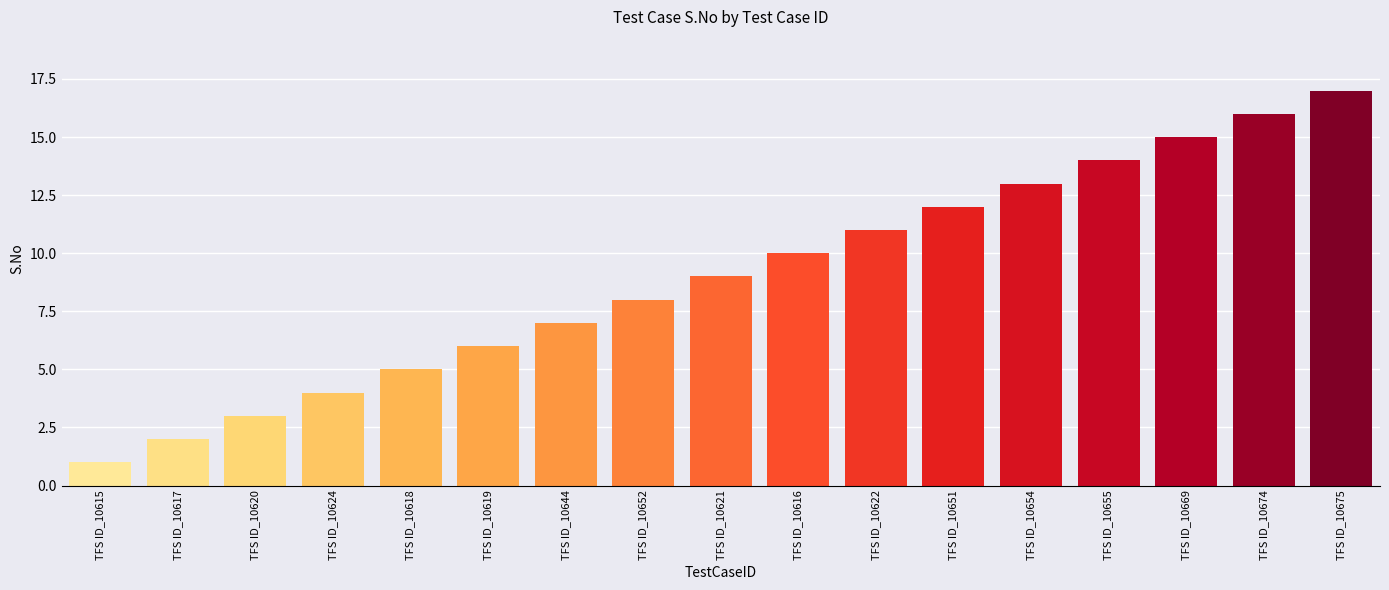

What is the value of the 14th bar from the left?

14